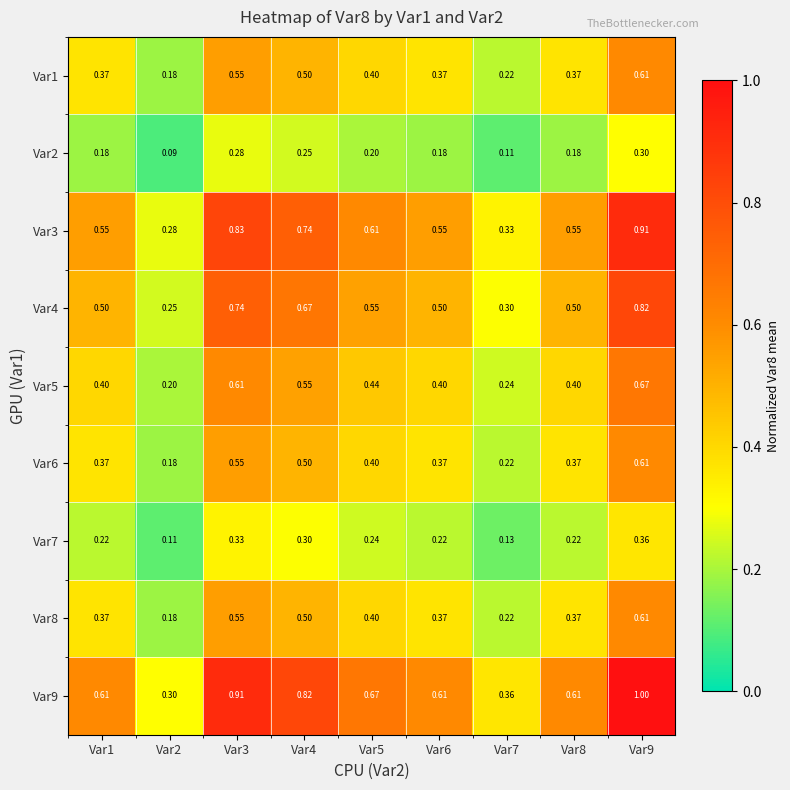

Is the value of Var1 at Var8 greater than the value of Var3 at Var9?

No